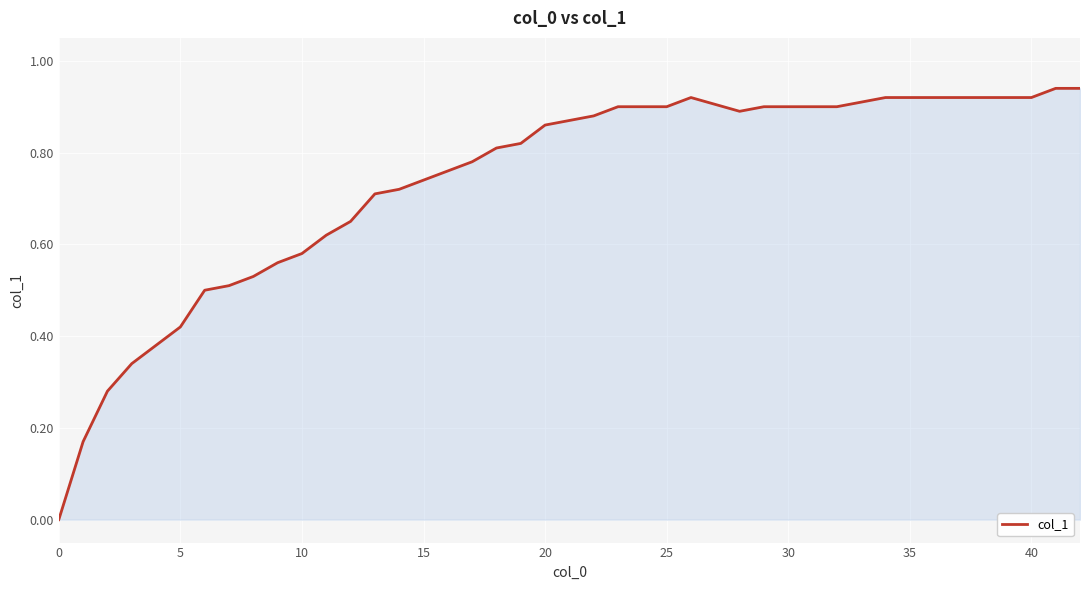

How many lines are shown in the chart?

1